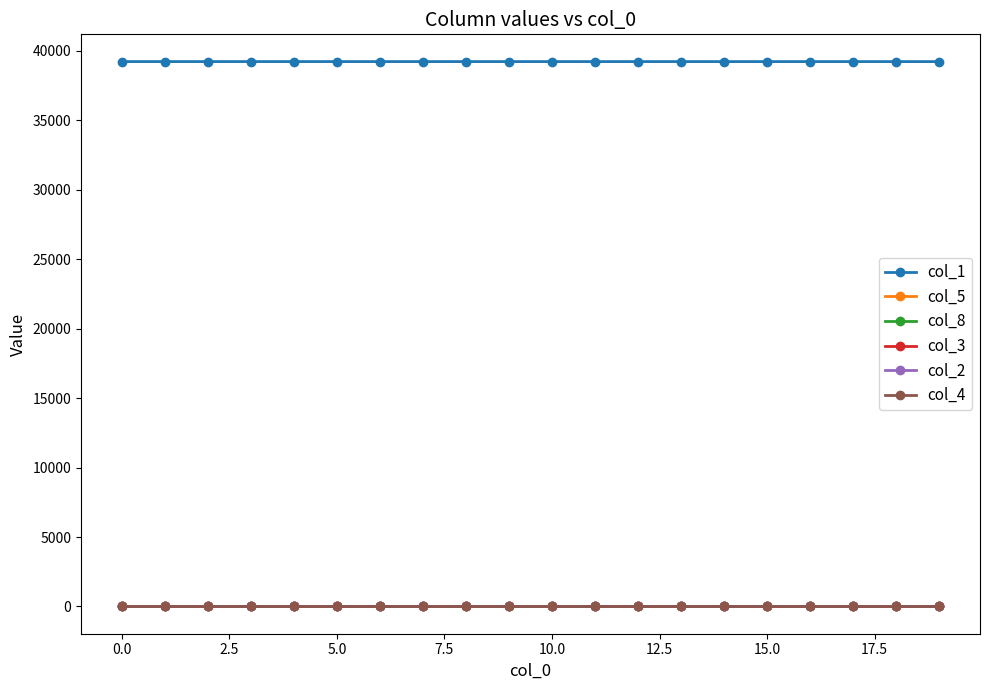

Which series has the largest total across all categories?

col_1